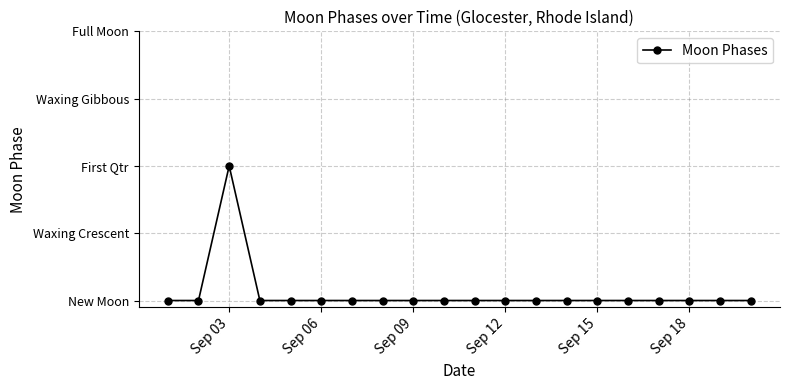

Which category has the highest value across all series?

Sep 03